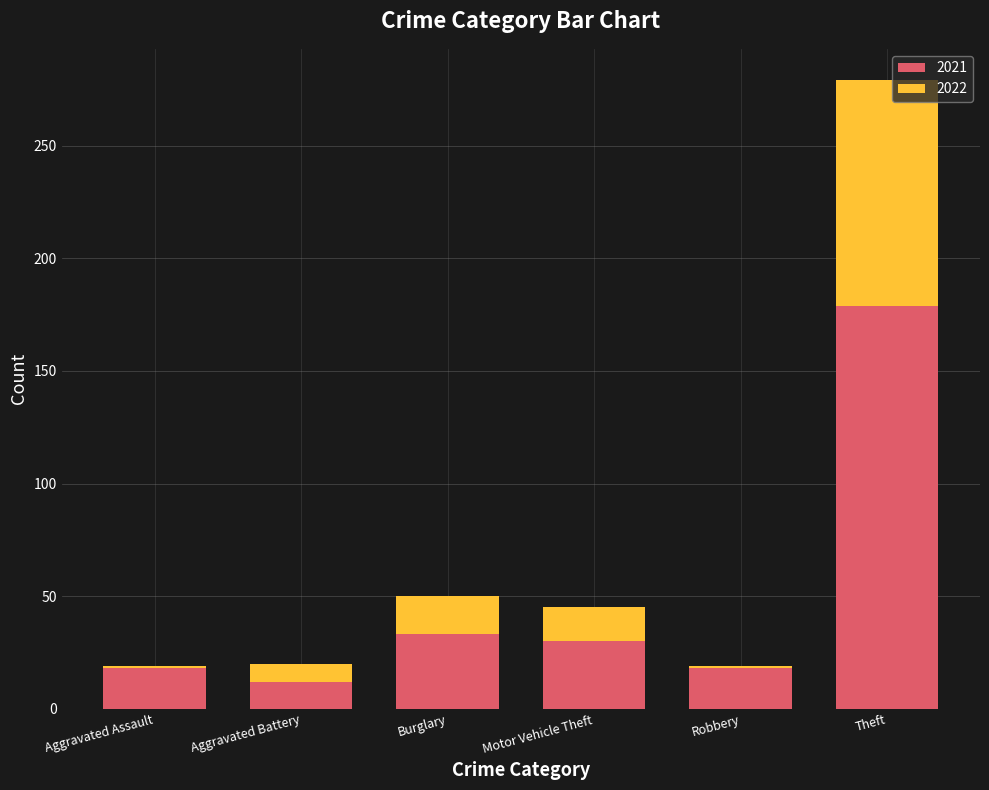

Reading left to right, list all the values displayed in this chart.

2021: 18	12	33	30	19	179
2022: 1	8	17	15	1	100